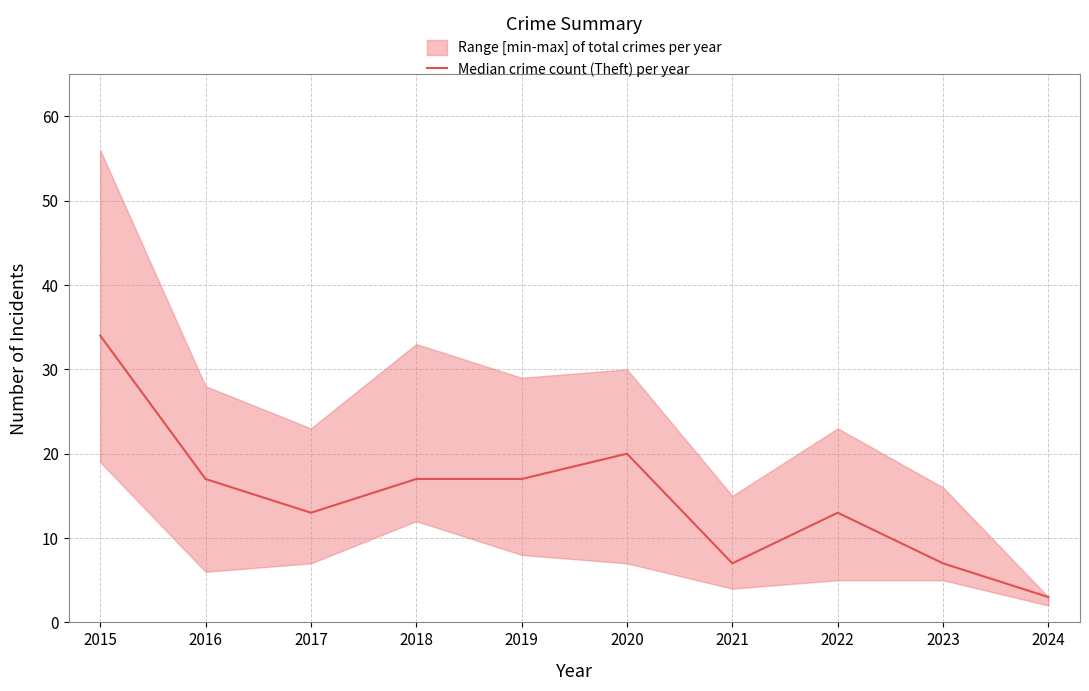

List the labels in order of value, smallest first.

2024, 2021, 2023, 2017, 2022, 2016, 2018, 2019, 2020, 2015